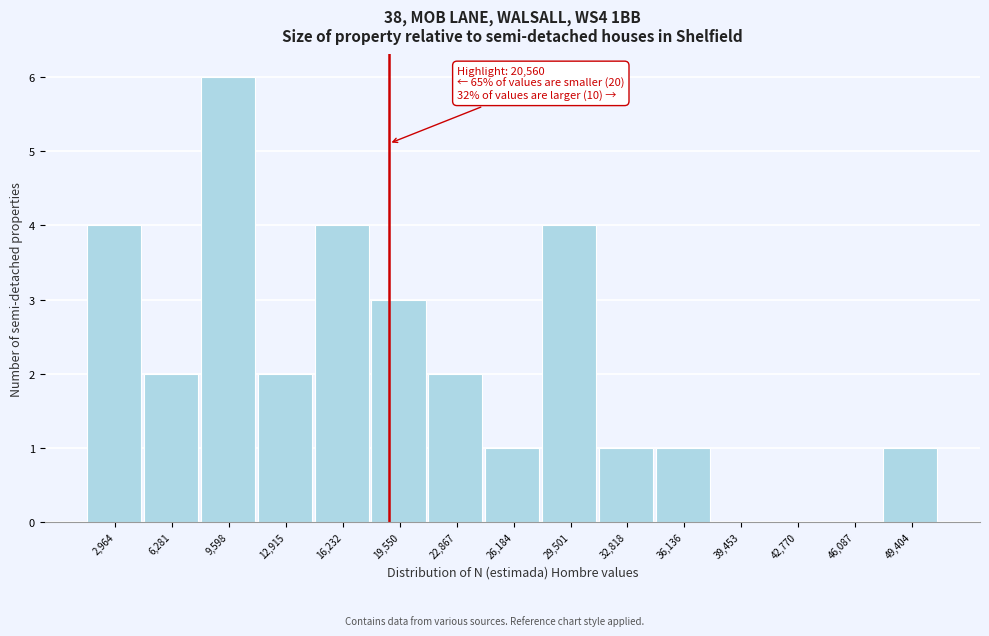

Reading left to right, what are all the values shown in this chart?

2,964=4	6,281=2	9,598=6	12,915=2	16,232=4	19,550=3	22,867=2	26,184=1	29,501=4	32,818=1	36,136=1	39,453=0	42,770=0	46,087=0	49,404=1